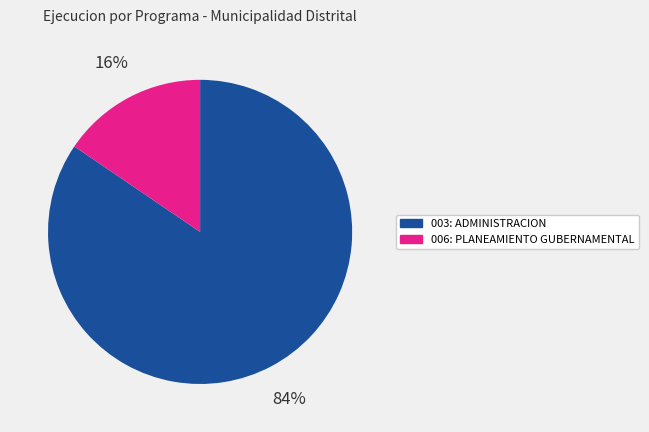

Do 006: PLANEAMIENTO GUBERNAMENTAL and 003: ADMINISTRACION together represent more than half of the pie?

Yes